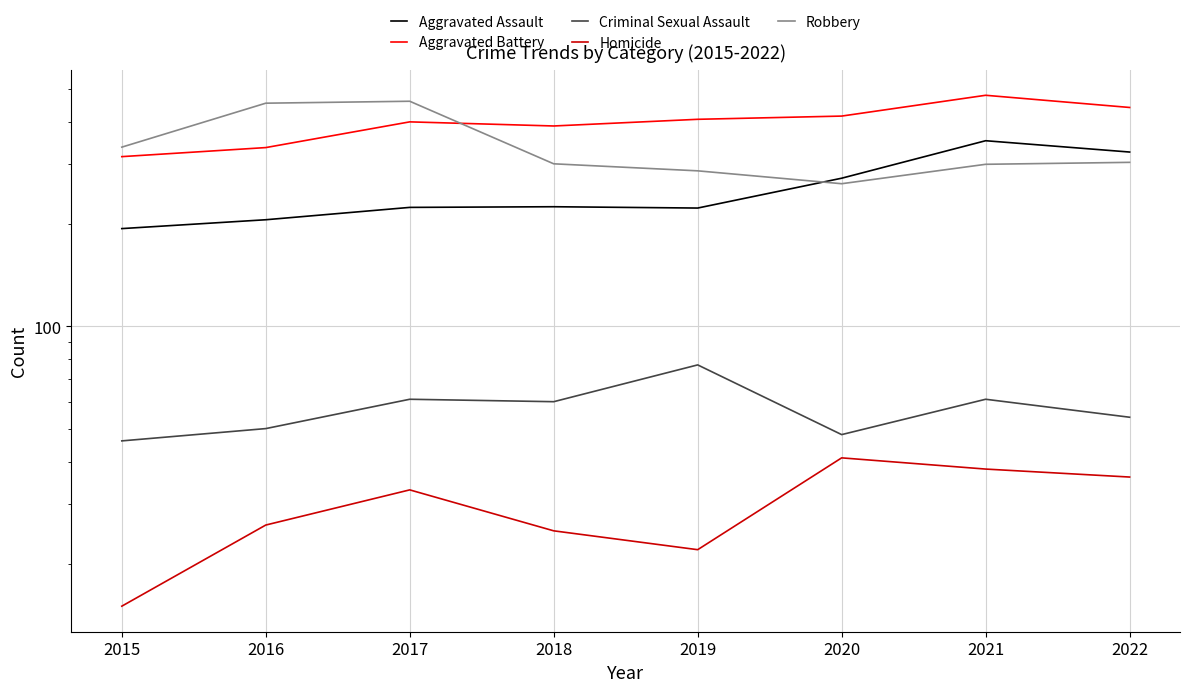

In Aggravated Battery, how many points are lower than both neighbors (excluding endpoints)?

1